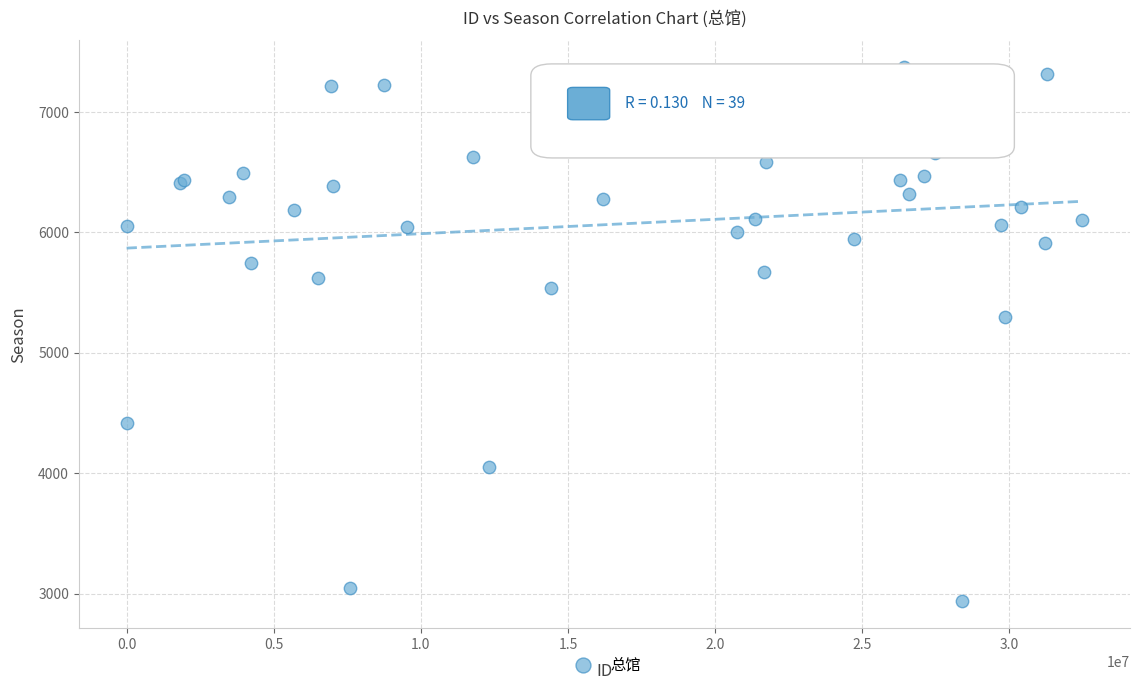

What Y value in the scatter plot is closest to 5154?

5301